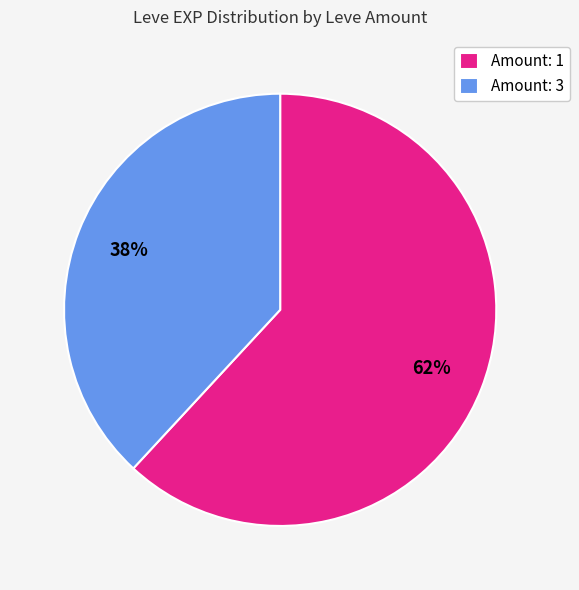

Which has a higher value, Amount: 1 or Amount: 3?

Amount: 1